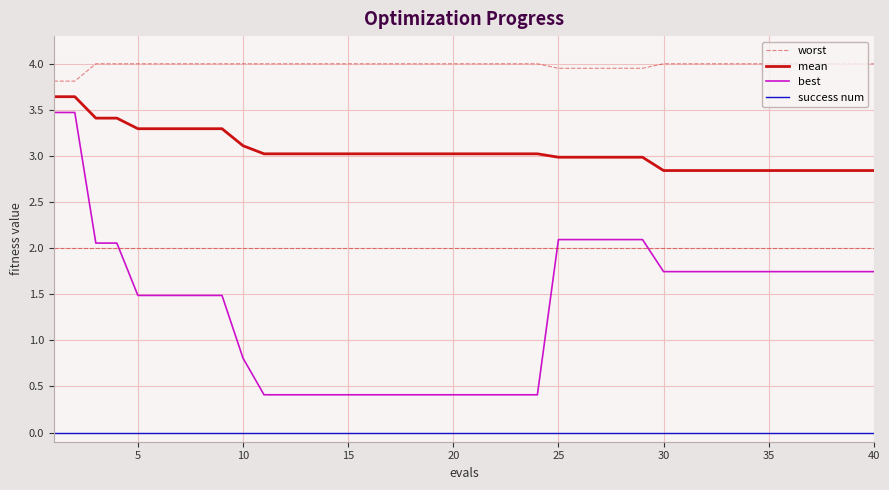

True or false: success num and best intersect in this chart.

False